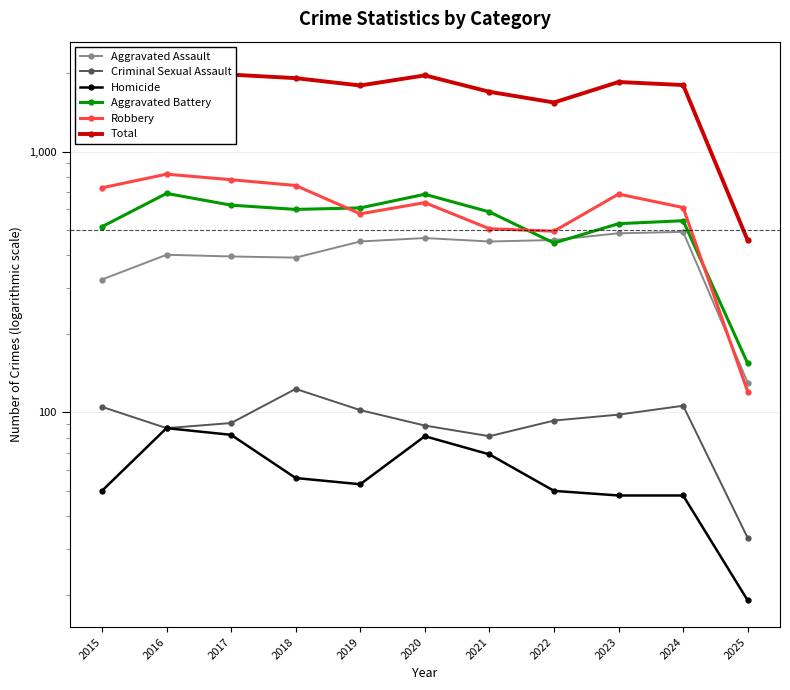

True or false: Criminal Sexual Assault and Robbery cross at least once.

False